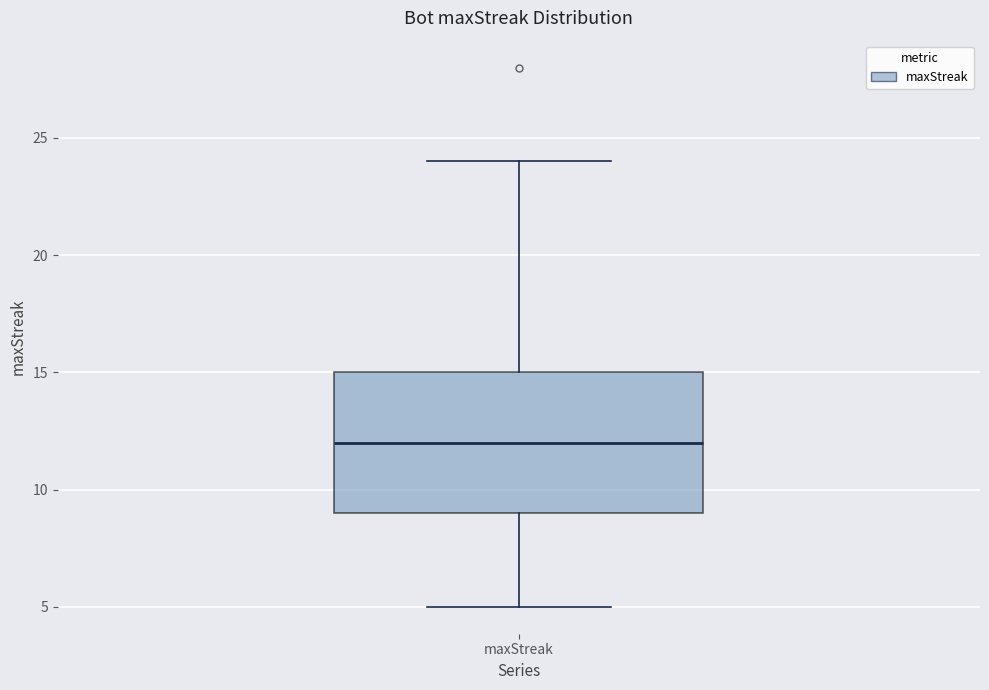

Read this box plot against the y-axis: the position of the median line, the range covered by the box, and the ends of both whiskers. The values are not printed on the chart, so give them approximately, as read against the axis.

median 12, box 9 to 15, whiskers 5 to 24